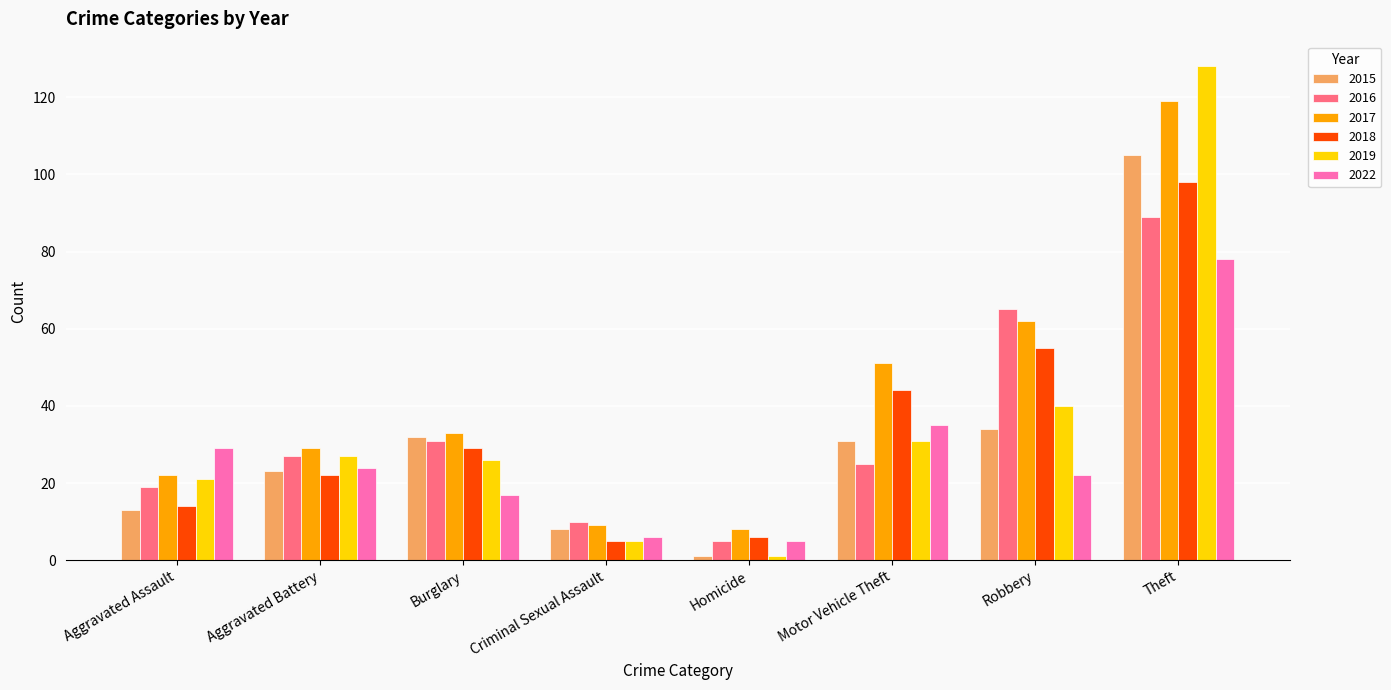

What is the value of the 2022 bar at the 2nd from the left?

24